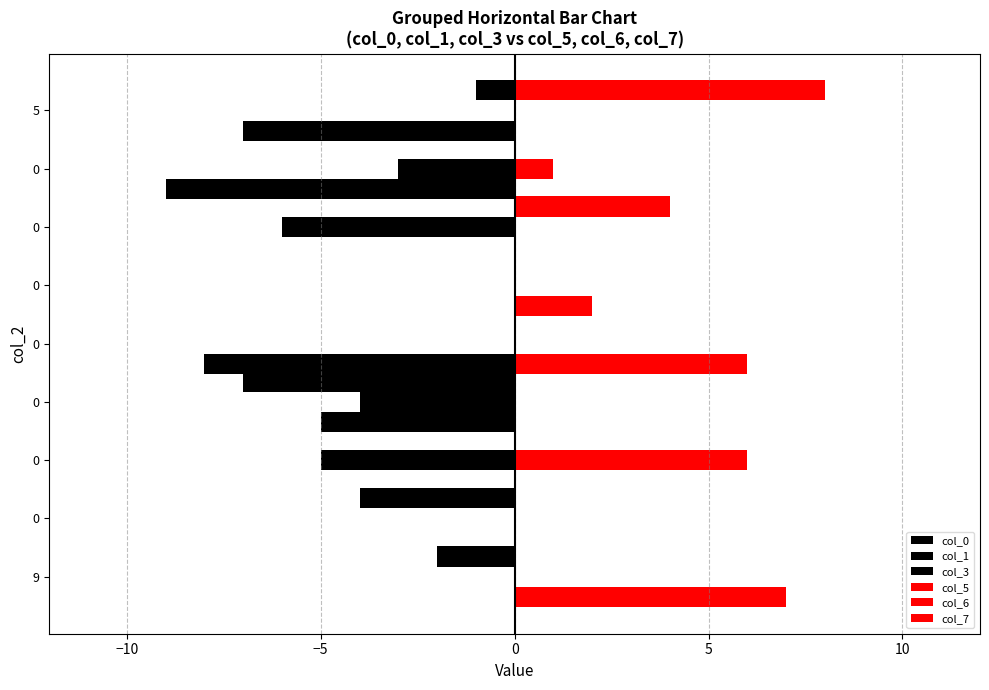

How many data points does each series have?

9